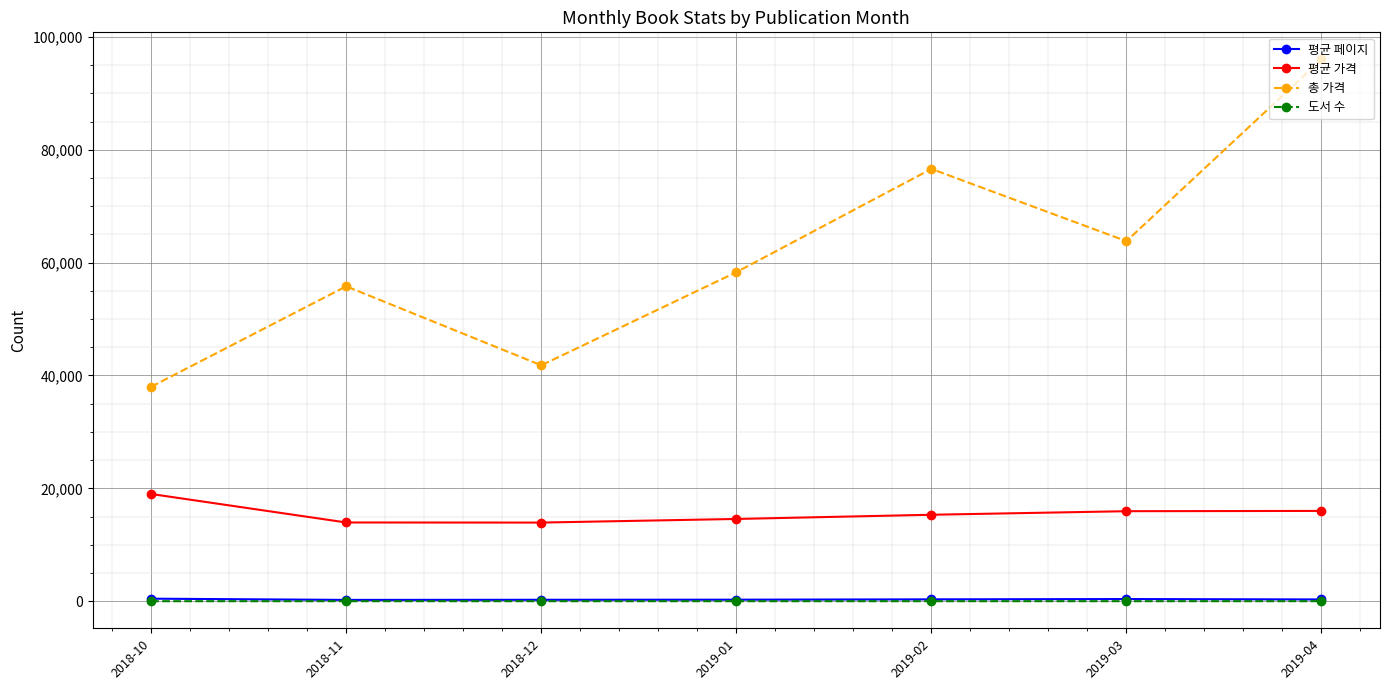

Where is the first local maximum for 총 가격?

2018-11